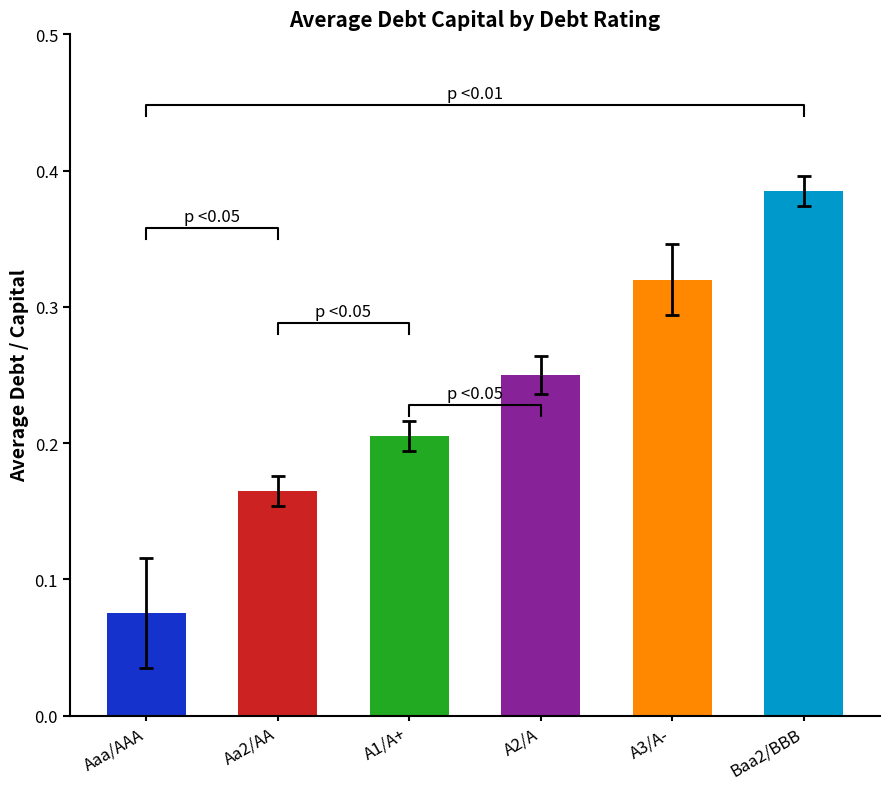

Rank the categories by value from highest to lowest.

Baa2/BBB, A3/A-, A2/A, A1/A+, Aa2/AA, Aaa/AAA